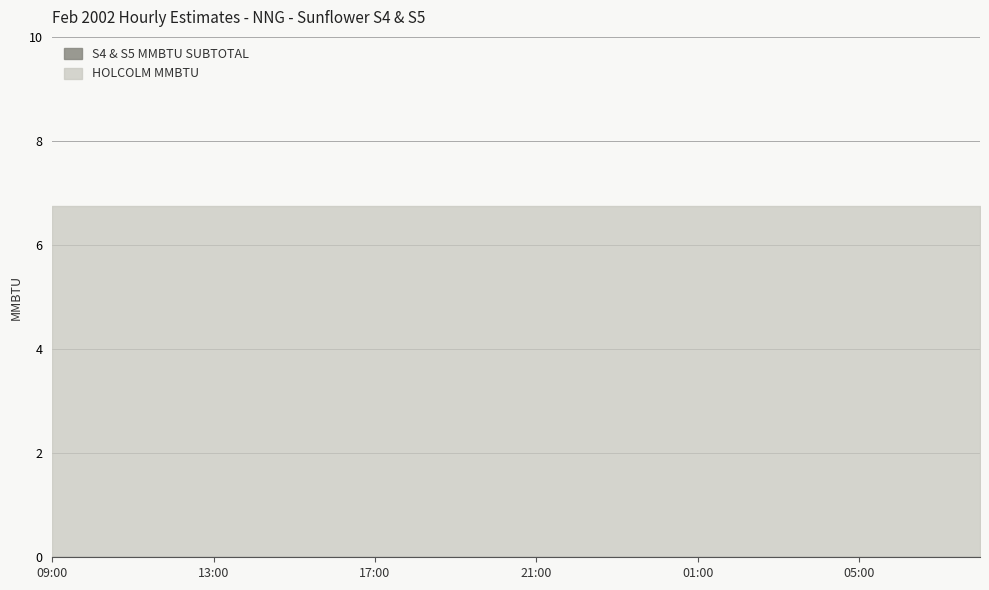

List the series in order of their overall mean, highest first.

HOLCOLM MMBTU, S4 & S5 MMBTU SUBTOTAL